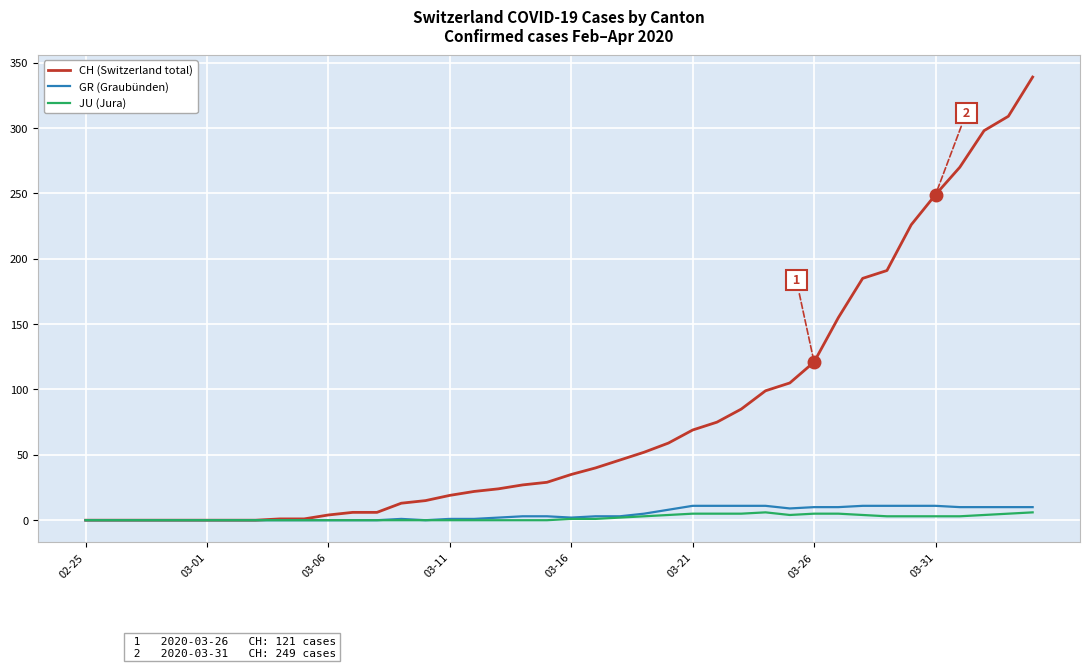

Which series has the largest total across all categories?

CH (Switzerland total)